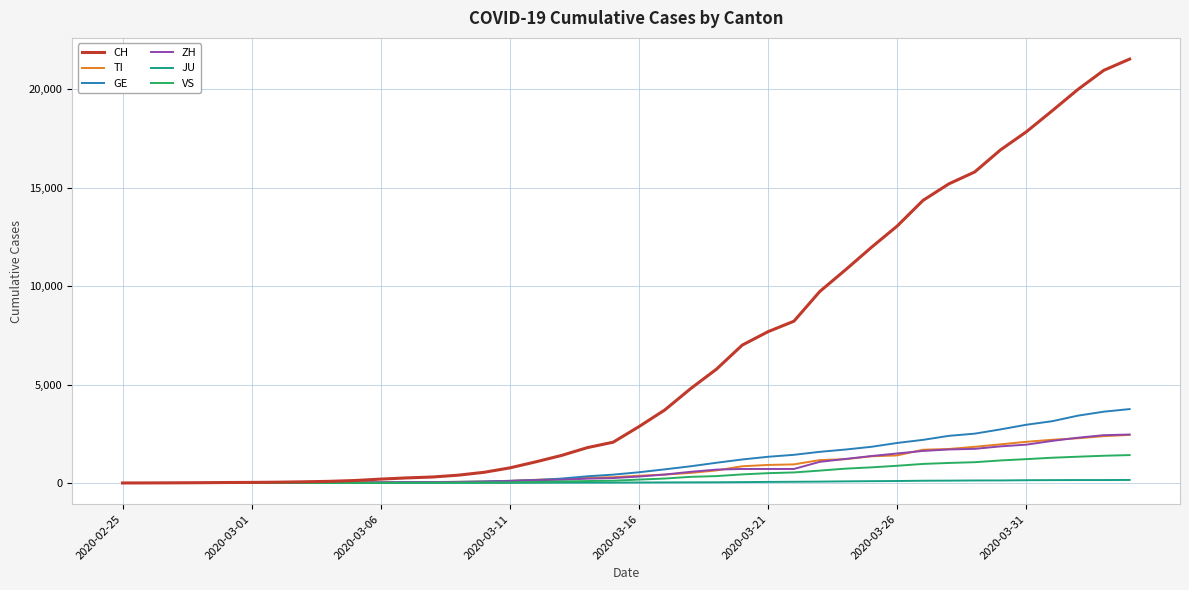

Count the number of categories in the chart.

40